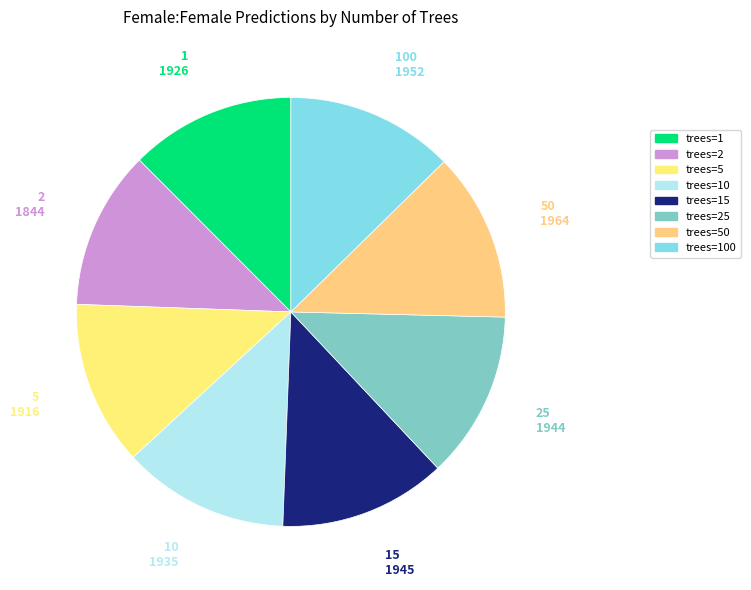

Count the number of slices in the pie.

8